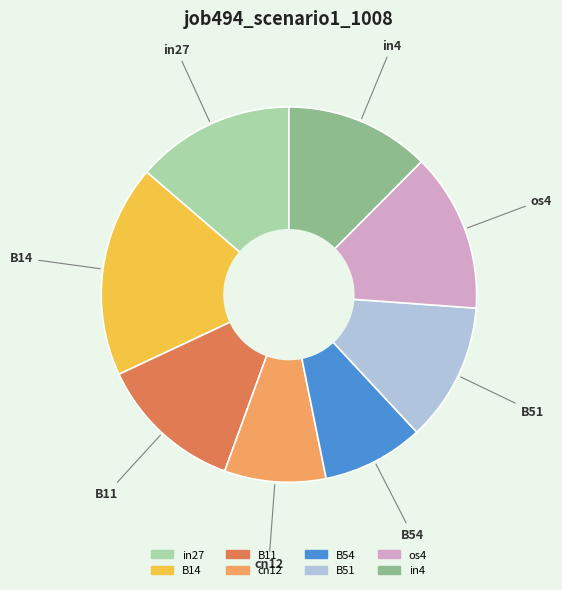

Does any single category account for the majority?

No